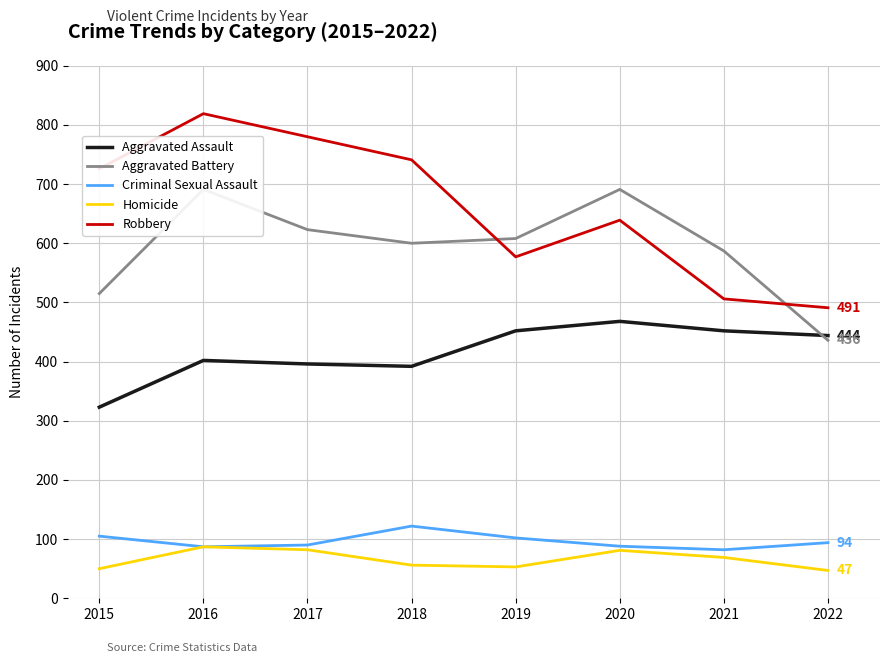

What is the difference between the second highest and second lowest values in the Criminal Sexual Assault series?

18